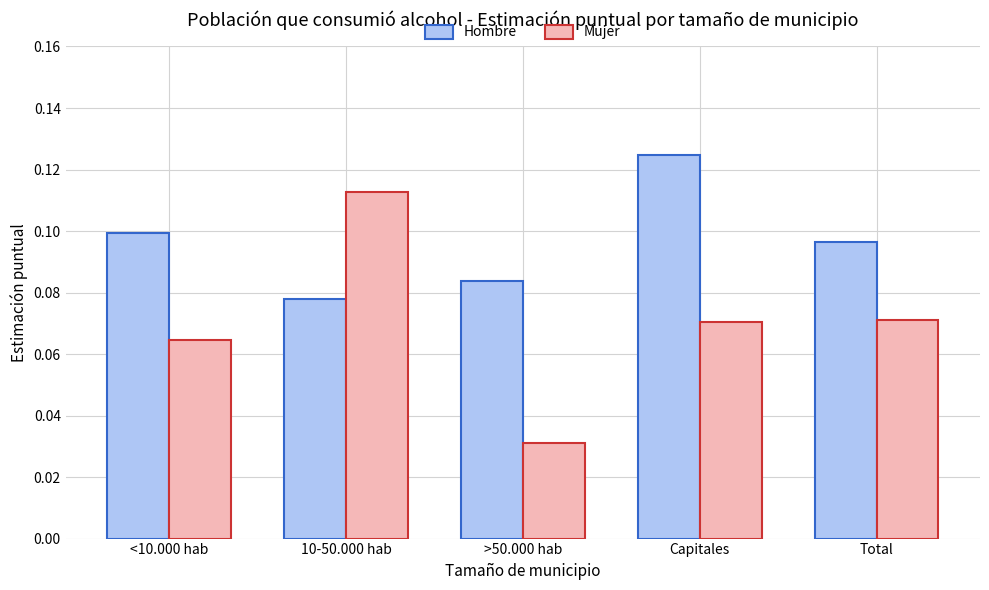

Where is Hombre nearest to the value 0?

10-50.000 hab